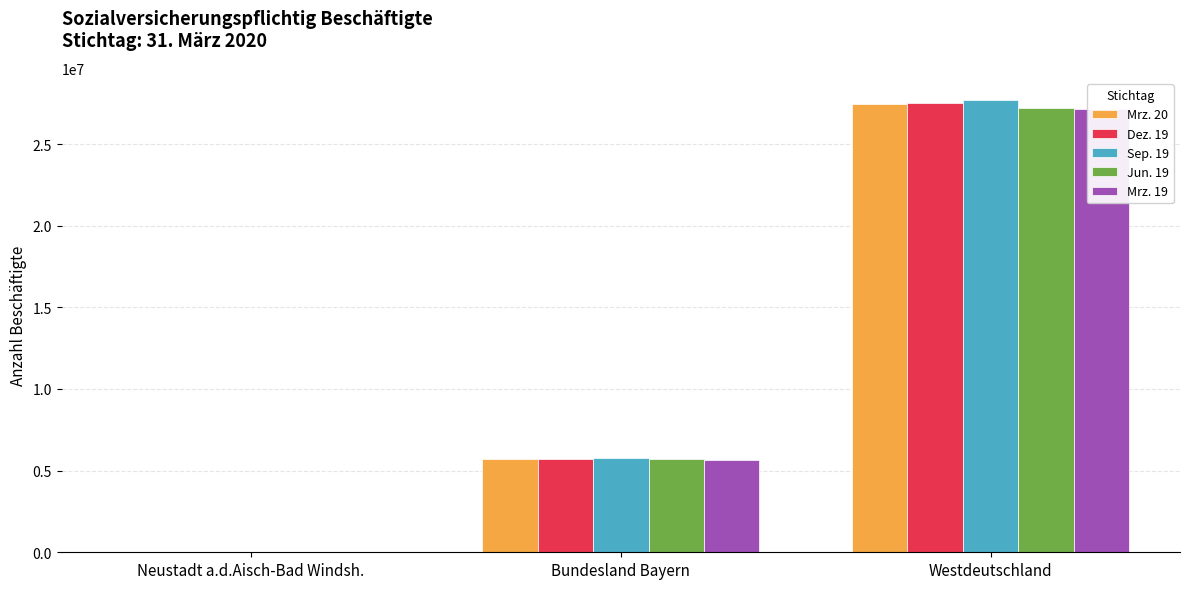

How many series are shown in this chart?

5